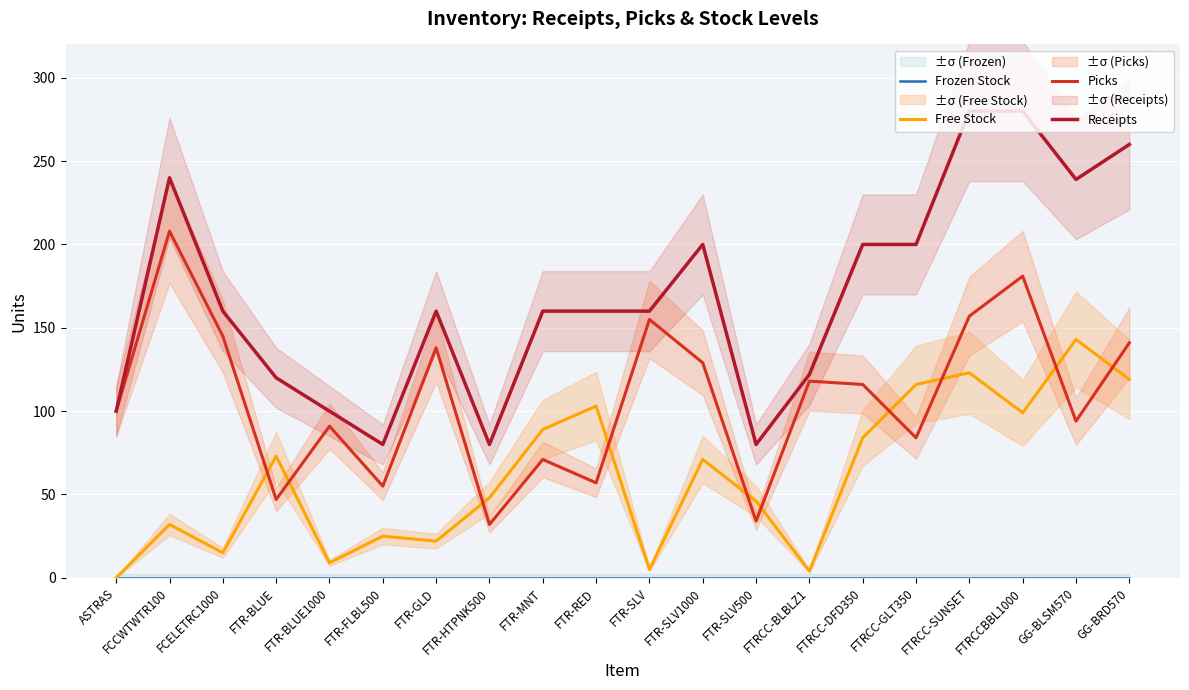

Is it true that Picks equals 57 at FTR-RED?

True